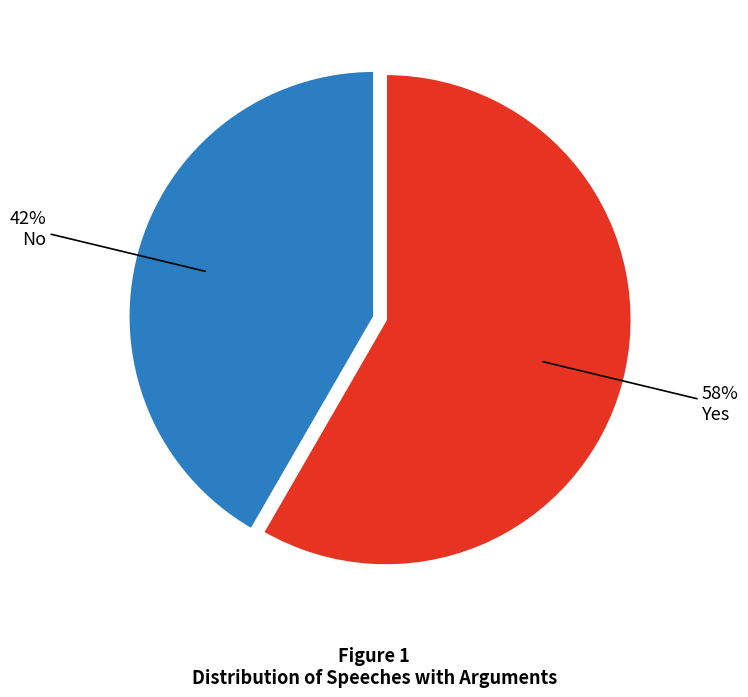

Does any single category account for the majority?

Yes